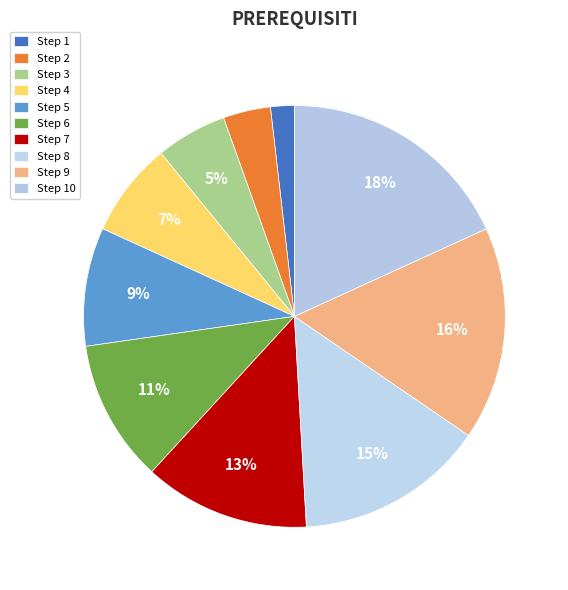

Count the number of slices in the pie.

10